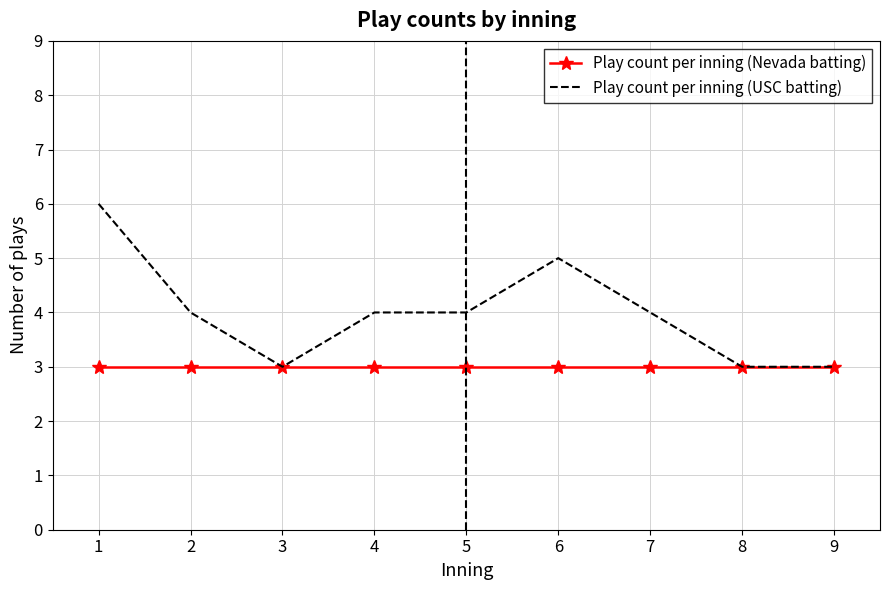

Rank the series by their maximum value, from highest to lowest.

Play count per inning (USC batting), Play count per inning (Nevada batting)